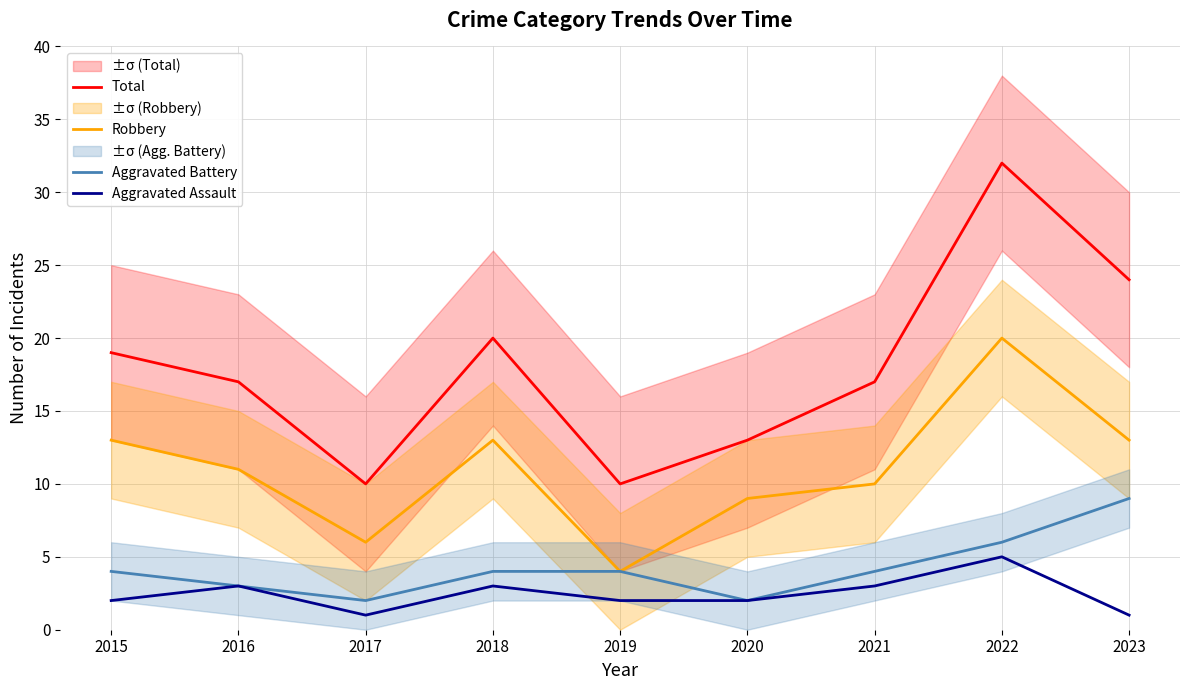

Which label corresponds to the smallest value in the chart?

2017